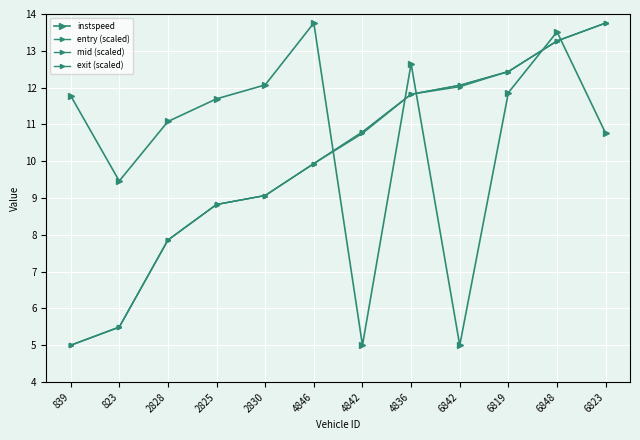

What is the total value across all series at 823?

25.9